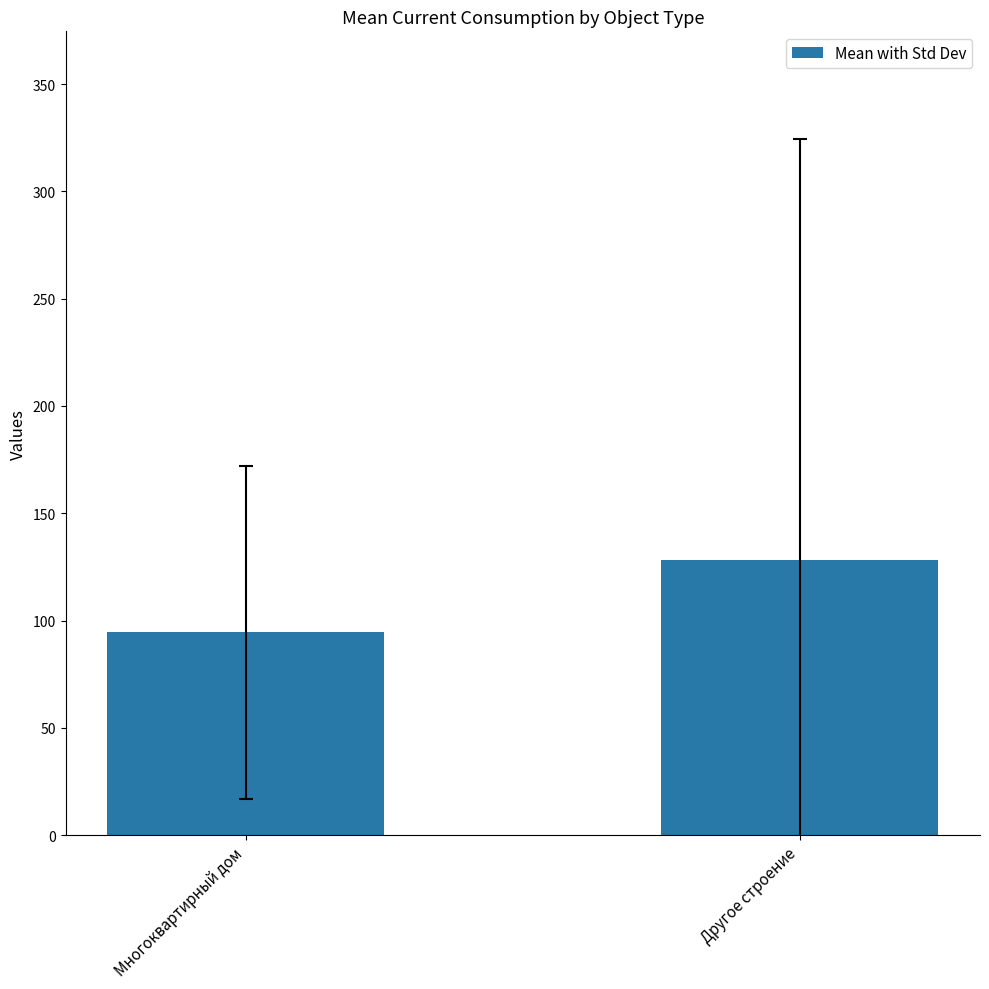

List the labels in order of value, smallest first.

Многоквартирный дом, Другое строение